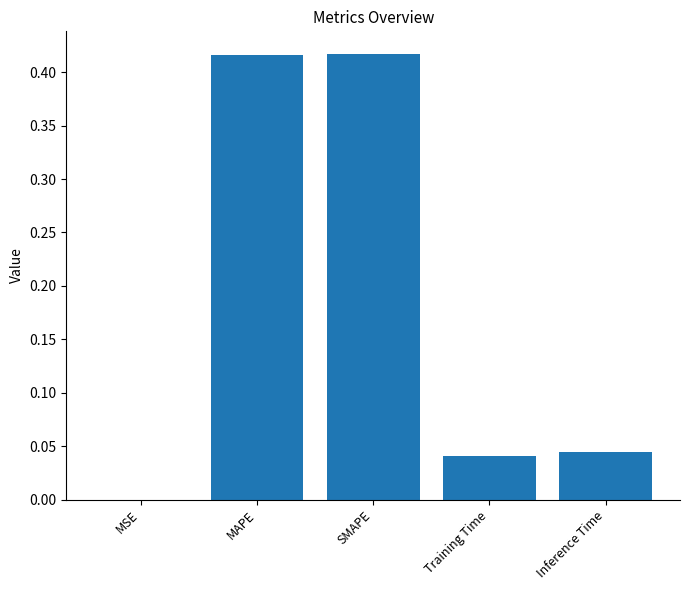

What is the sum of the values at Training Time and SMAPE?

0.5